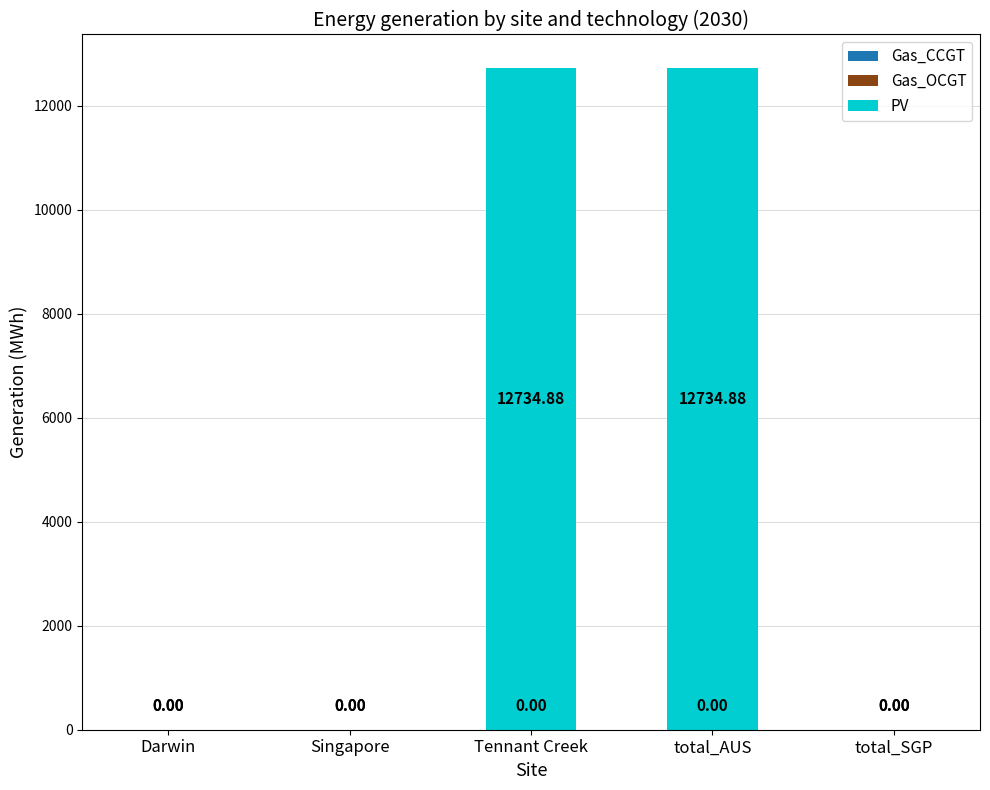

Between total_SGP and Tennant Creek, which is larger?

Tennant Creek